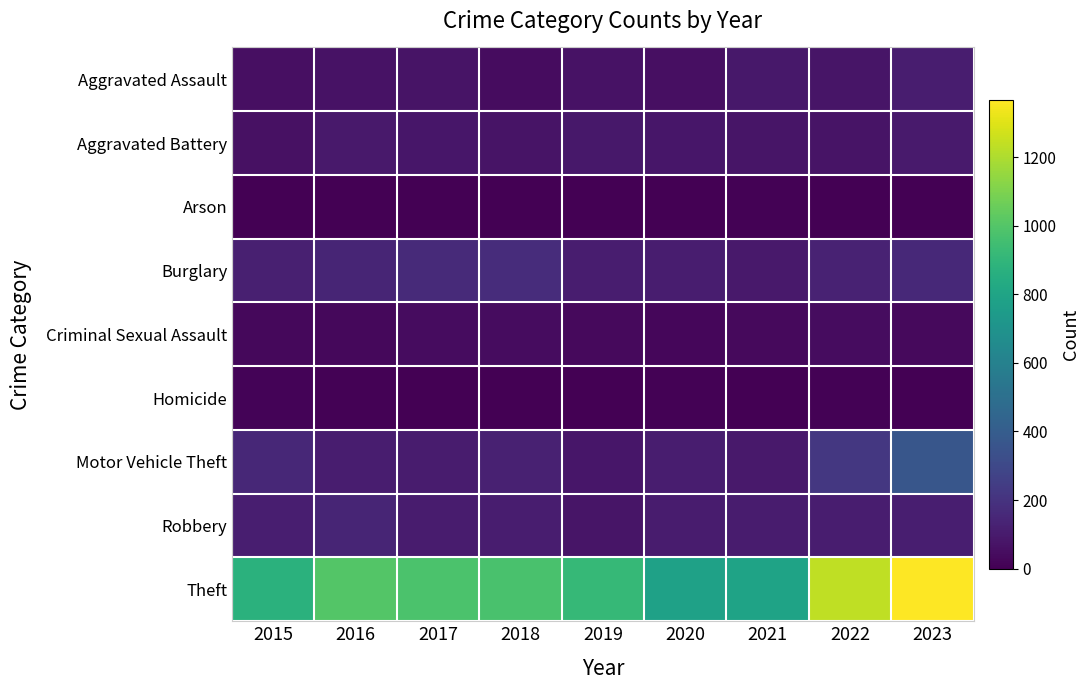

Which label corresponds to the largest value in the chart?

2023